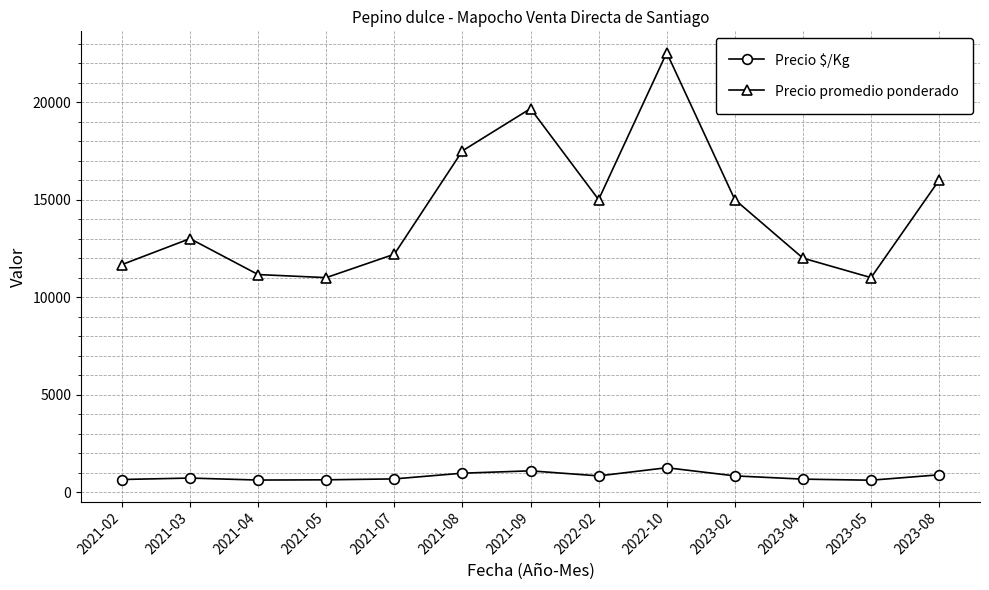

Rank the series at 2022-10 from highest to lowest value.

Precio promedio ponderado, Precio $/Kg